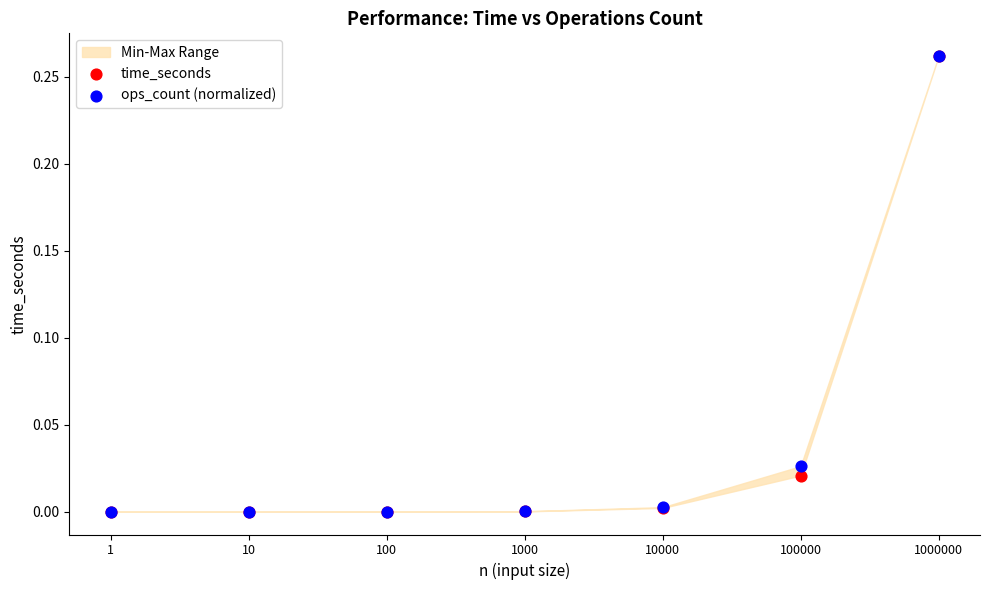

Which series contains the highest Y value?

time_seconds